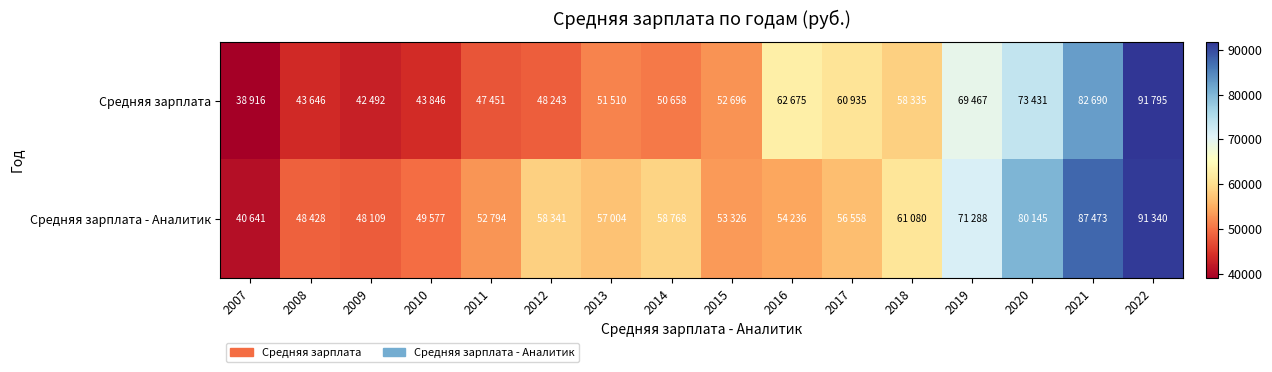

Which label corresponds to the largest value in the chart?

2022